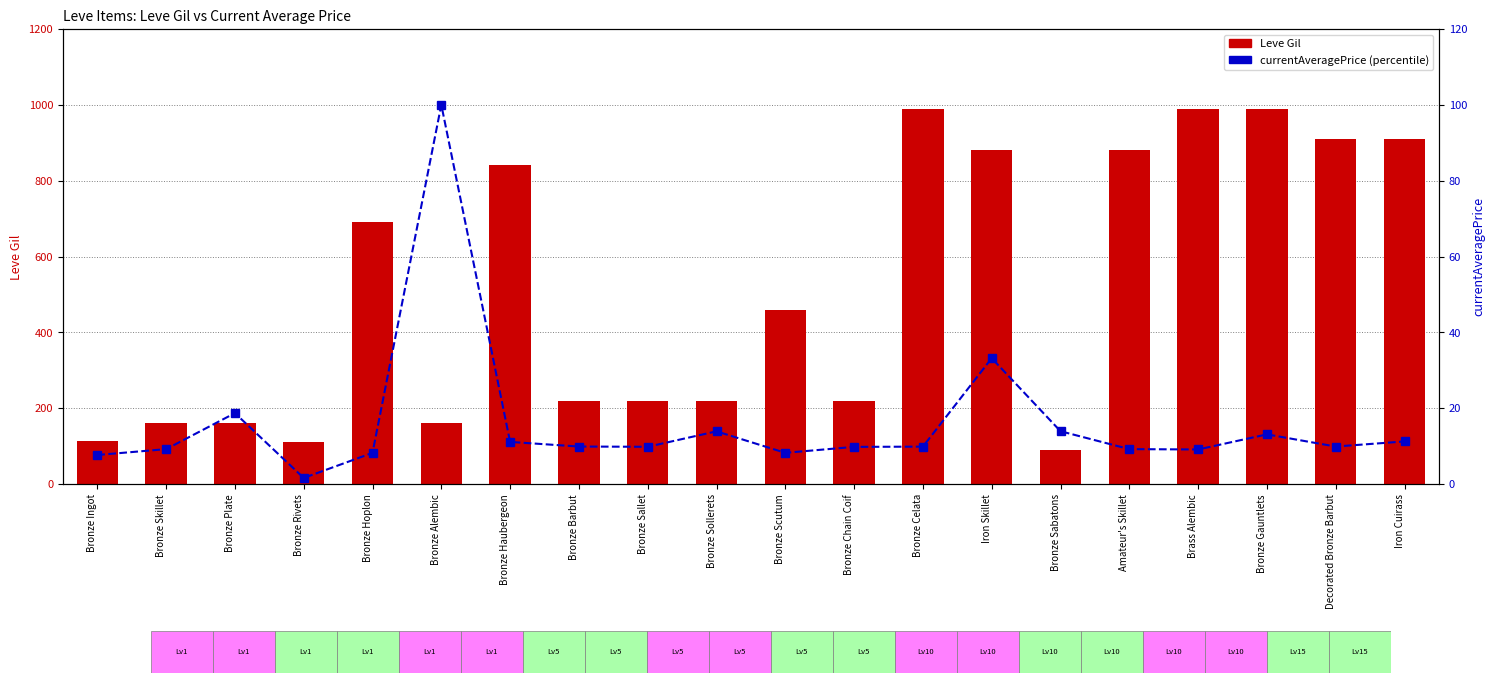

Rank the series at Amateur's Skillet from highest to lowest value.

Leve Gil (transformed count), currentAveragePrice (percentile rank)